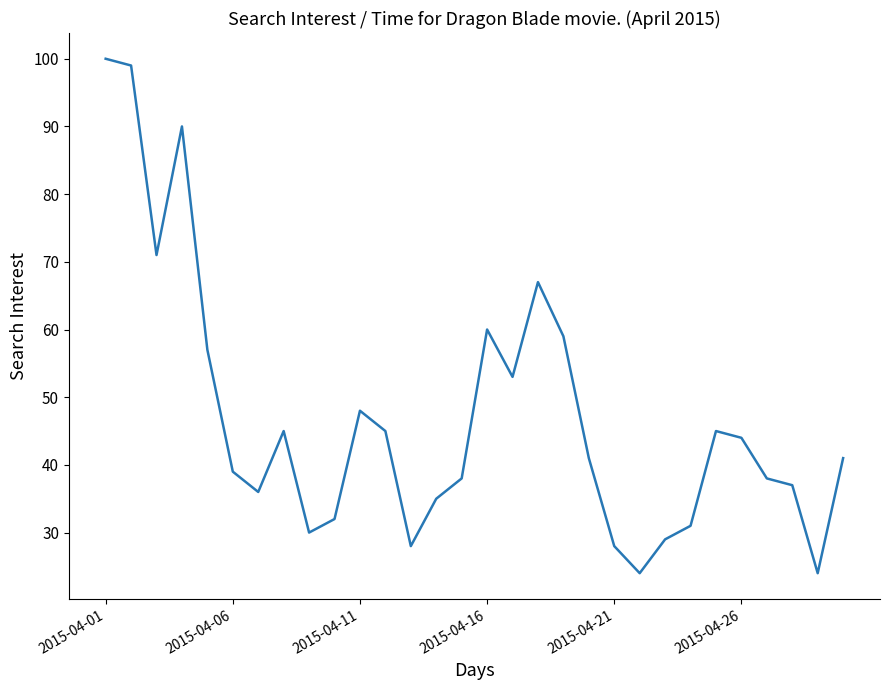

What is the smallest value displayed?

24